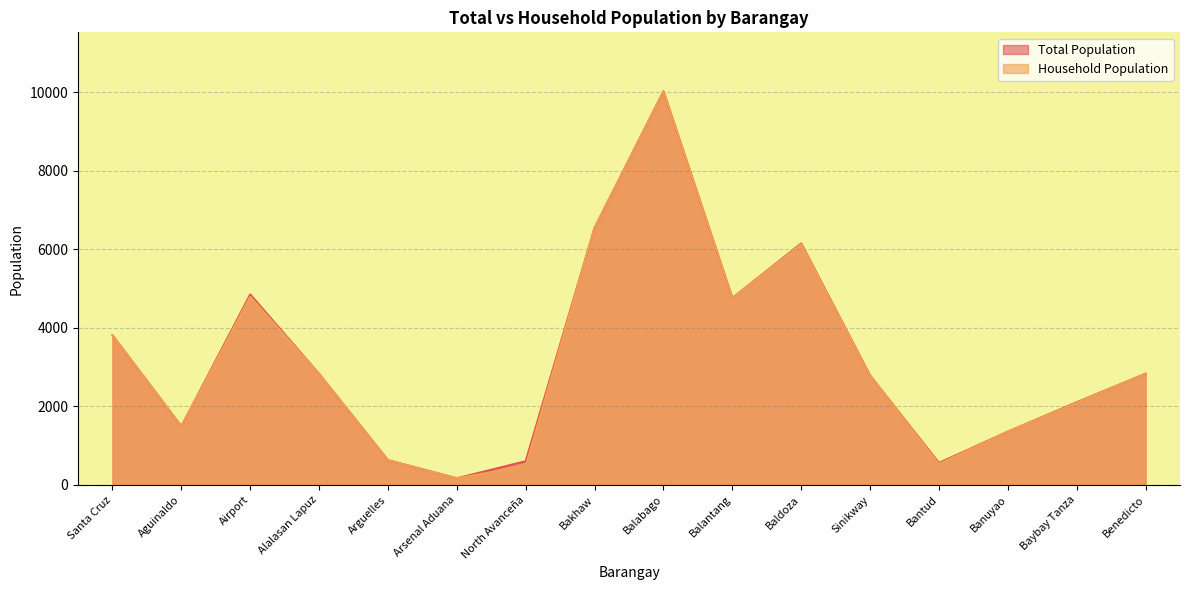

What is the label of the 2nd point from the right?

Baybay Tanza